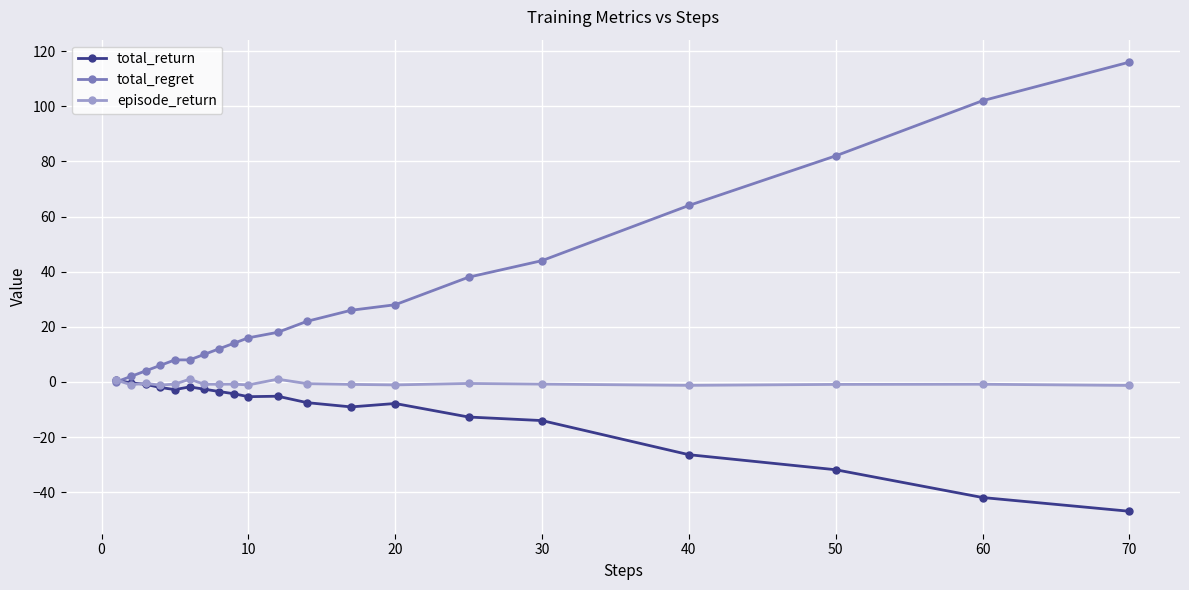

Which series has the largest total across all categories?

total_regret